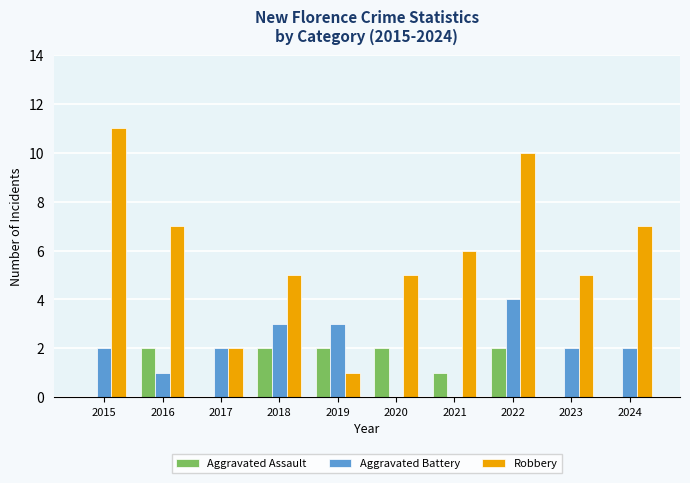

What is the sum of all Robbery values?

59